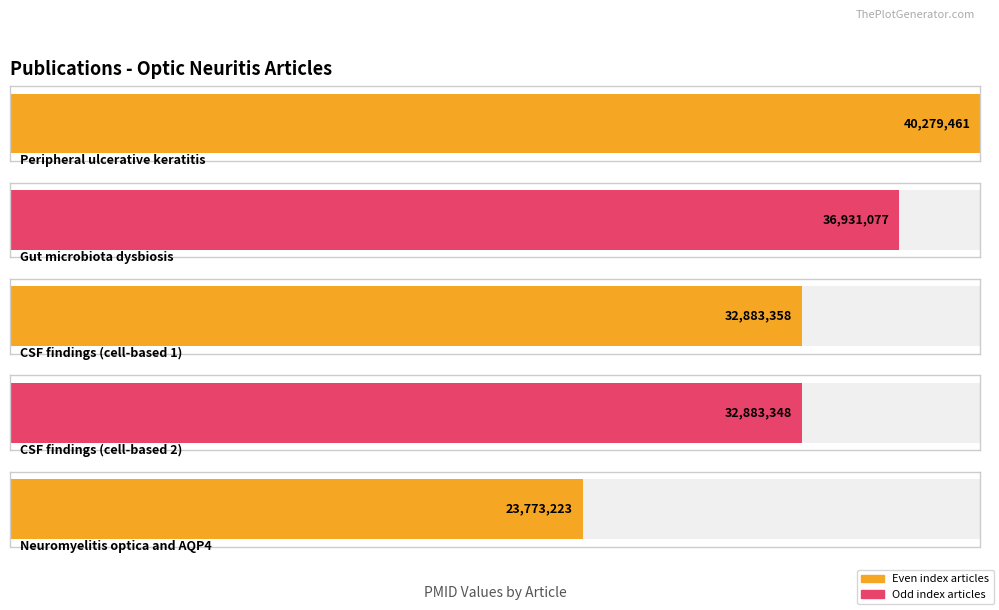

The value at CSF findings (cell-based 2) is 32883348. True or false?

True